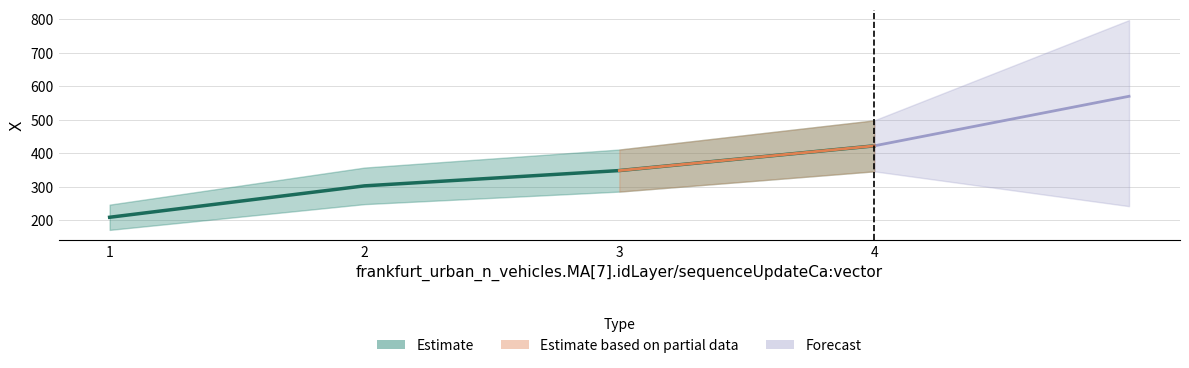

How many data points are above 348?

2